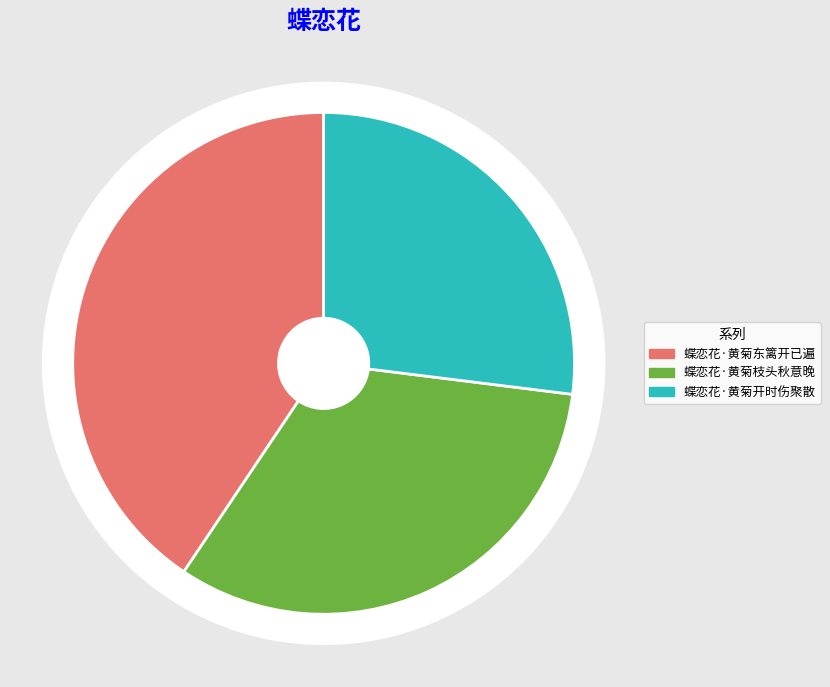

Between 蝶恋花·黄菊开时伤聚散 and 蝶恋花·黄菊枝头秋意晚, which is larger?

蝶恋花·黄菊枝头秋意晚